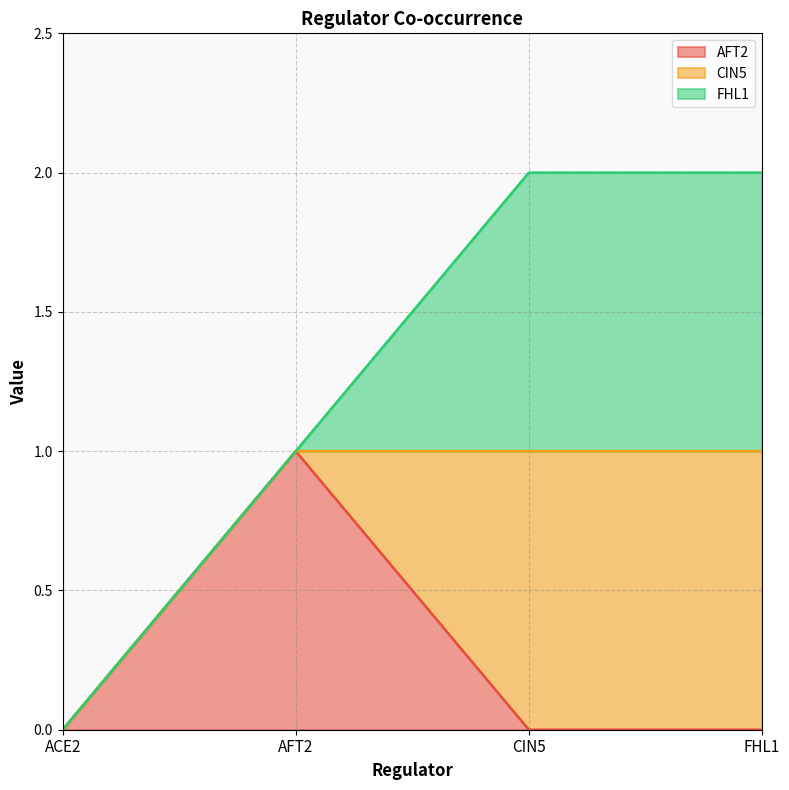

Which label corresponds to the smallest value in the chart?

ACE2